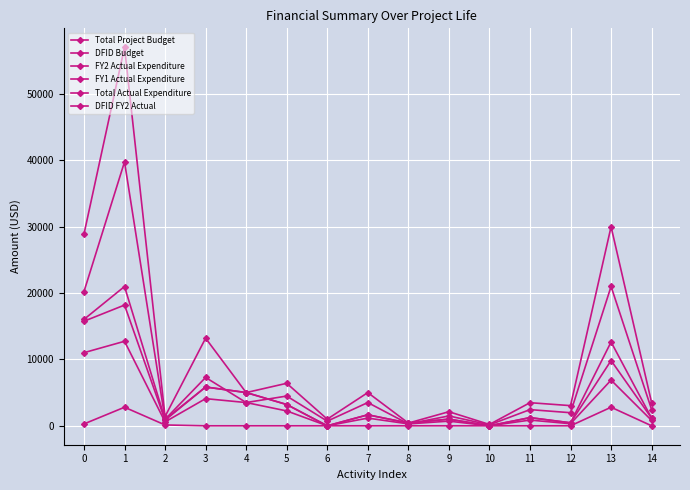

How many lines are shown in the chart?

6